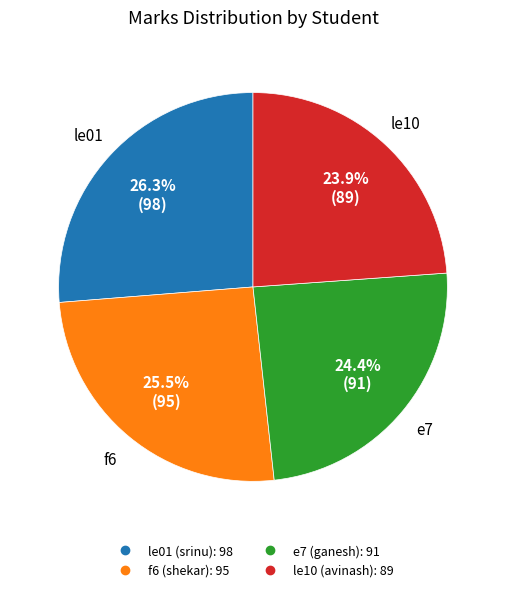

Rank the categories by value from lowest to highest.

le10, e7, f6, le01